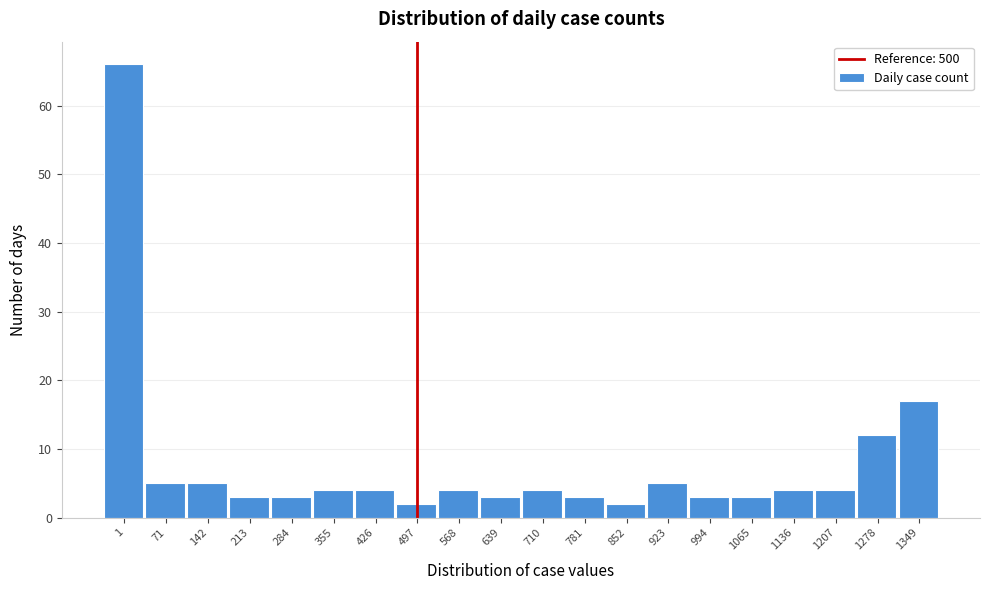

Reading left to right, extract all data points from this chart.

66	5	5	3	3	4	4	2	4	3	4	3	2	5	3	3	4	4	12	17